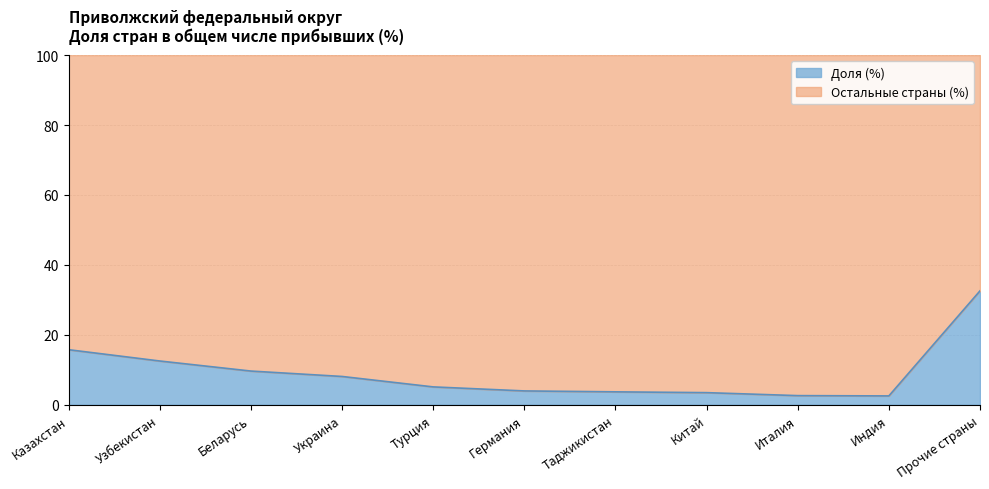

What is the label of the 1st point from the right?

Прочие страны